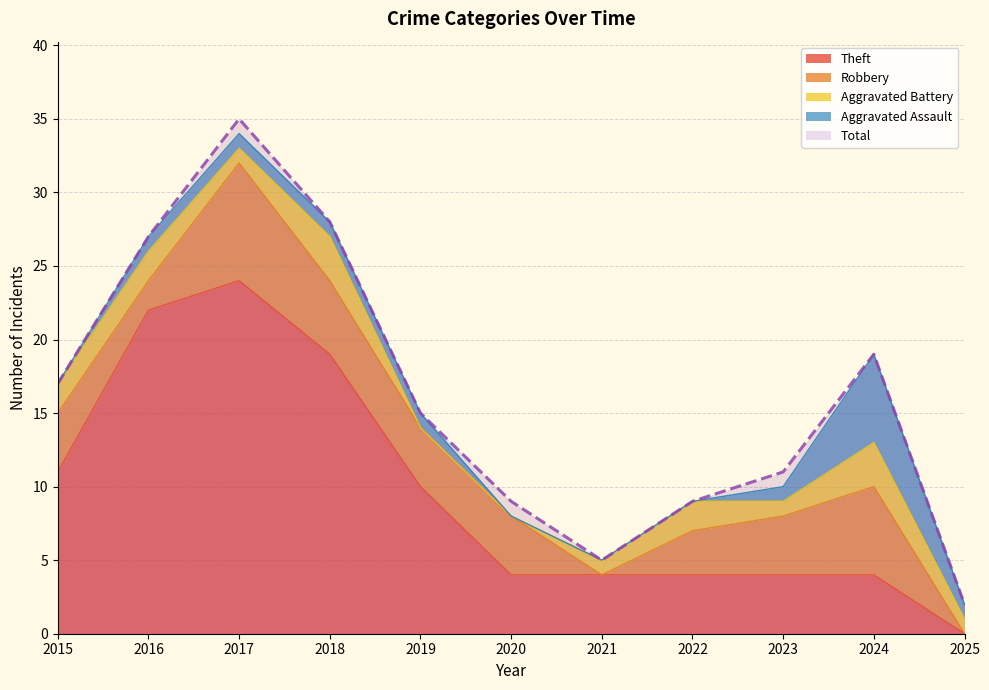

Which series has the widest spread of values?

Total